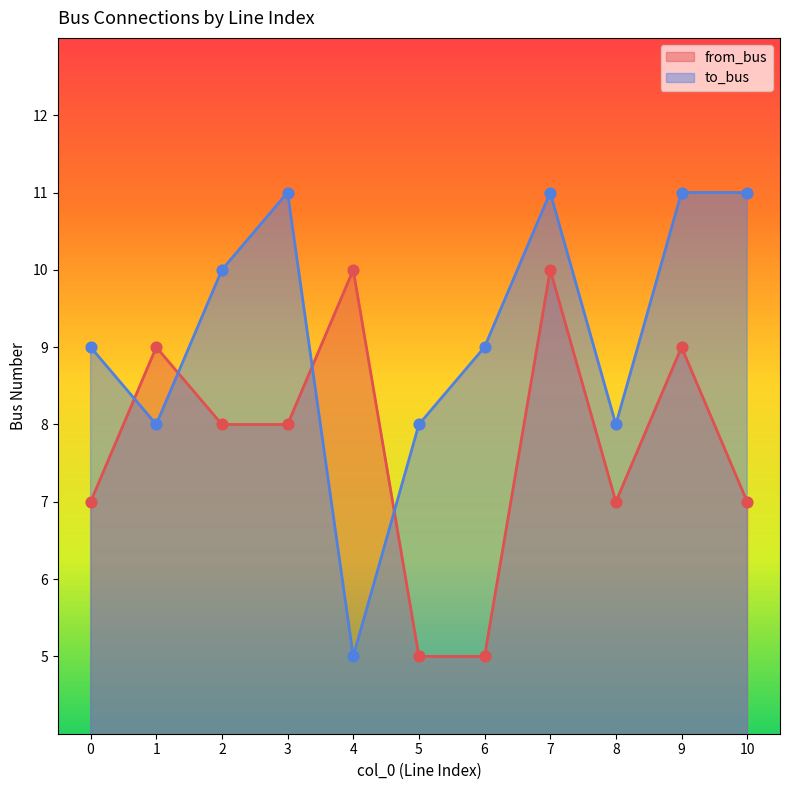

Which series has the largest total across all categories?

to_bus